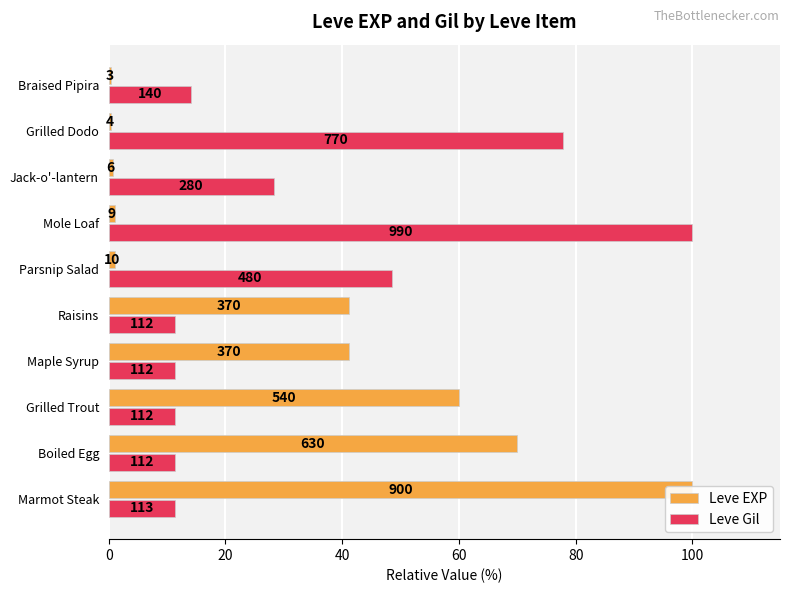

How many distinct data groups are displayed?

2